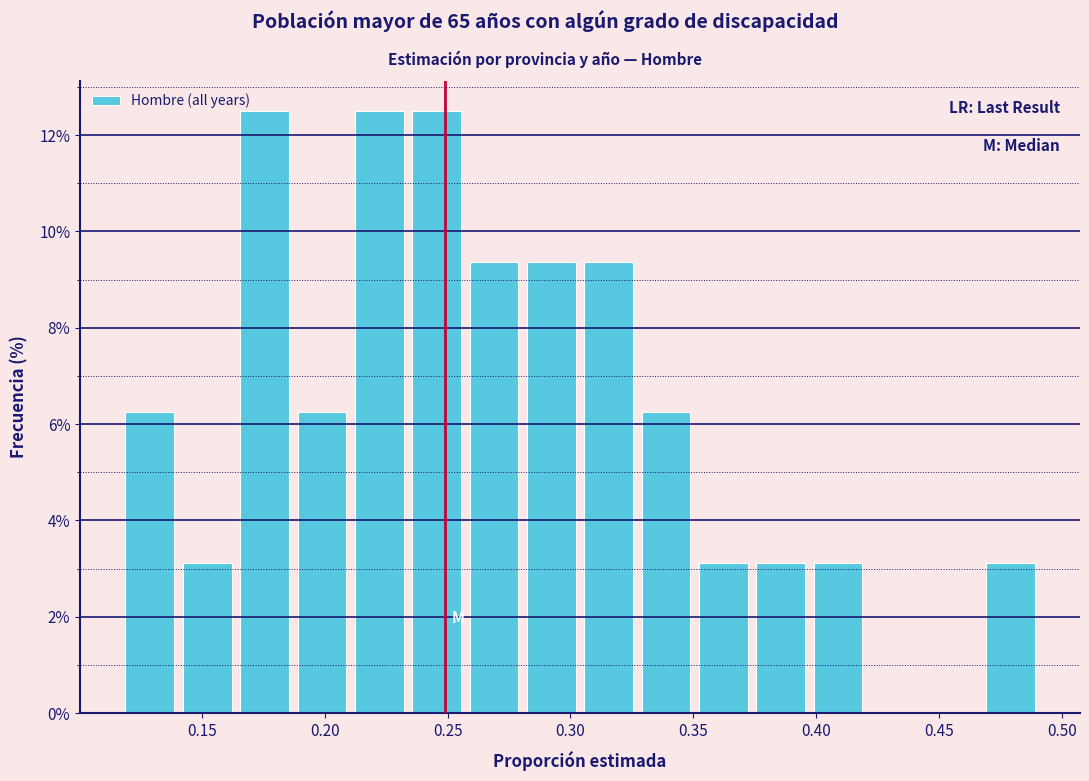

Reading left to right, list every bar in this chart as the range it spans on the x-axis followed by its height. Neither the bar edges nor the heights are printed on the chart, so give them approximately, as read against the axes.

0.115 to 0.140: 6.2
0.140 to 0.165: 3.2
0.165 to 0.185: 12.6
0.185 to 0.210: 6.2
0.210 to 0.235: 12.6
0.235 to 0.255: 12.6
0.255 to 0.280: 9.4
0.280 to 0.305: 9.4
0.305 to 0.325: 9.4
0.325 to 0.350: 6.2
0.350 to 0.375: 3.2
0.375 to 0.395: 3.2
0.395 to 0.420: 3.2
0.420 to 0.445: 0
0.445 to 0.465: 0
0.465 to 0.490: 3.2